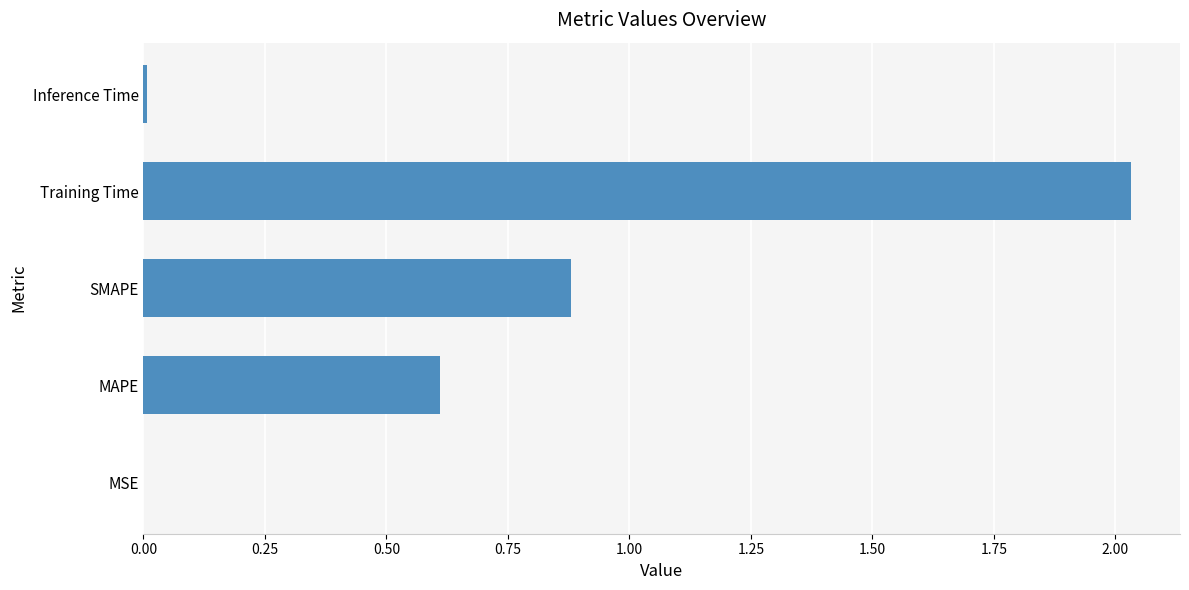

Is it true that the value at Inference Time is 0.0?

True